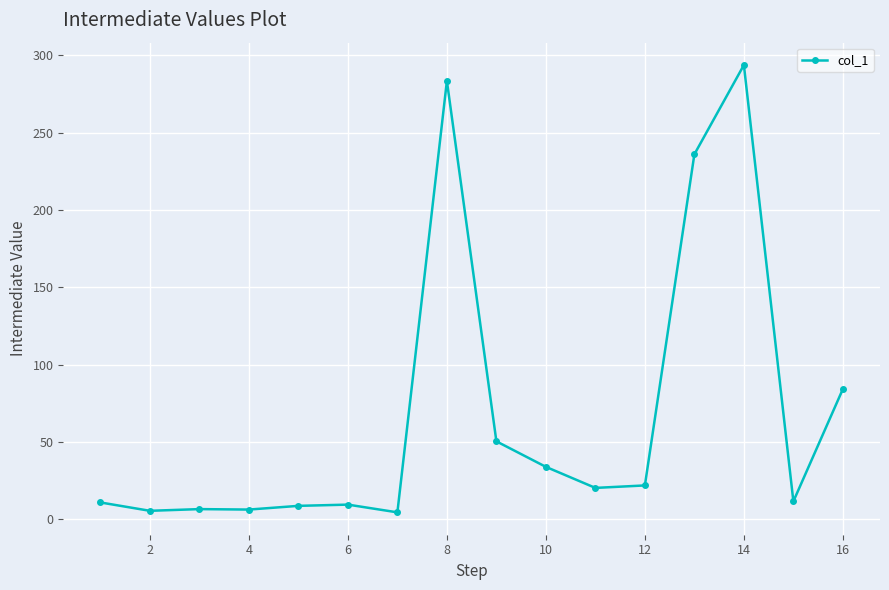

True or false: the data has more than 0 interior local peaks.

True